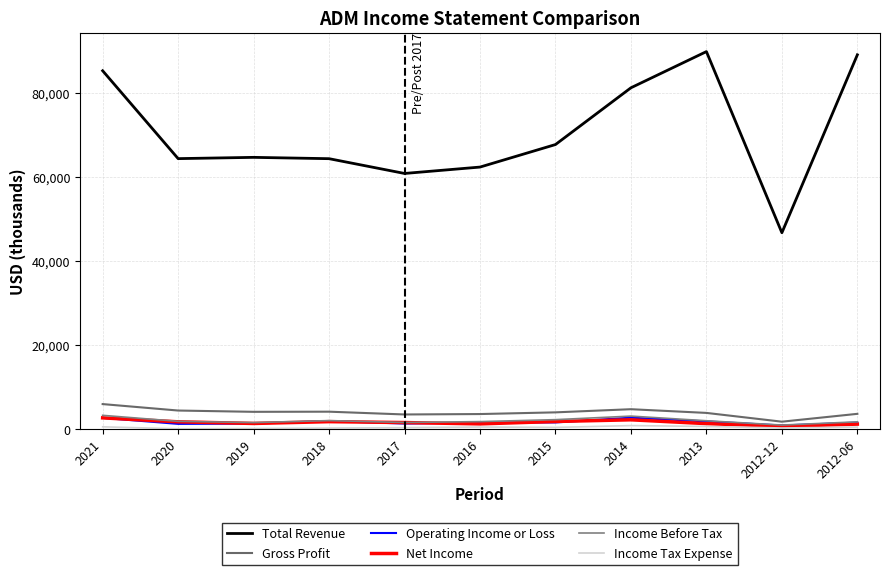

True or false: Operating Income or Loss and Income Tax Expense intersect in this chart.

False